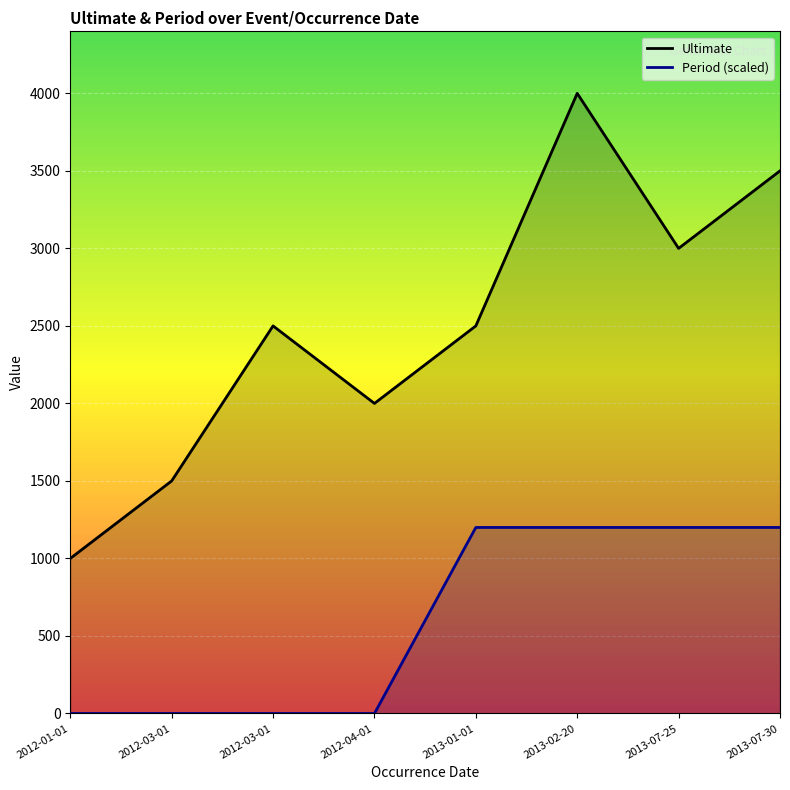

What is the label of the 1st point from the left?

2012-01-01